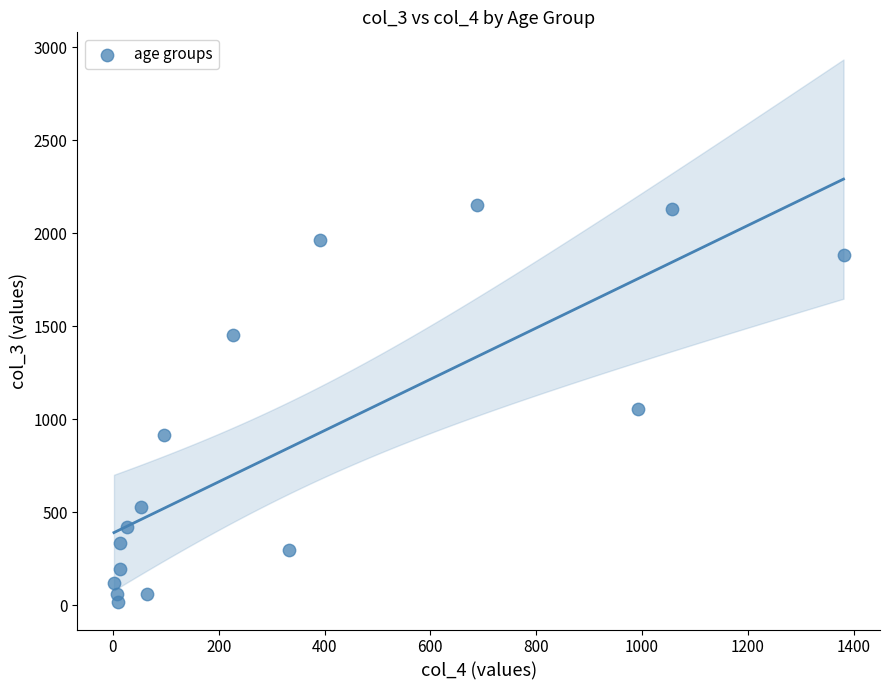

What is the range of Y values (max minus min)?

2136